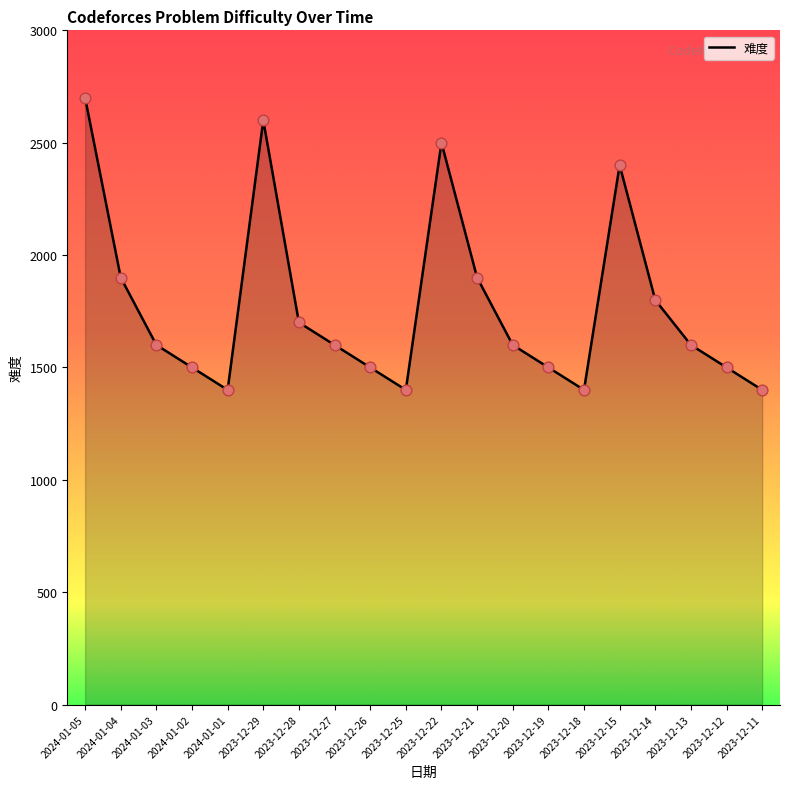

What is the change in value from 2023-12-26 to 2023-12-18?

-100